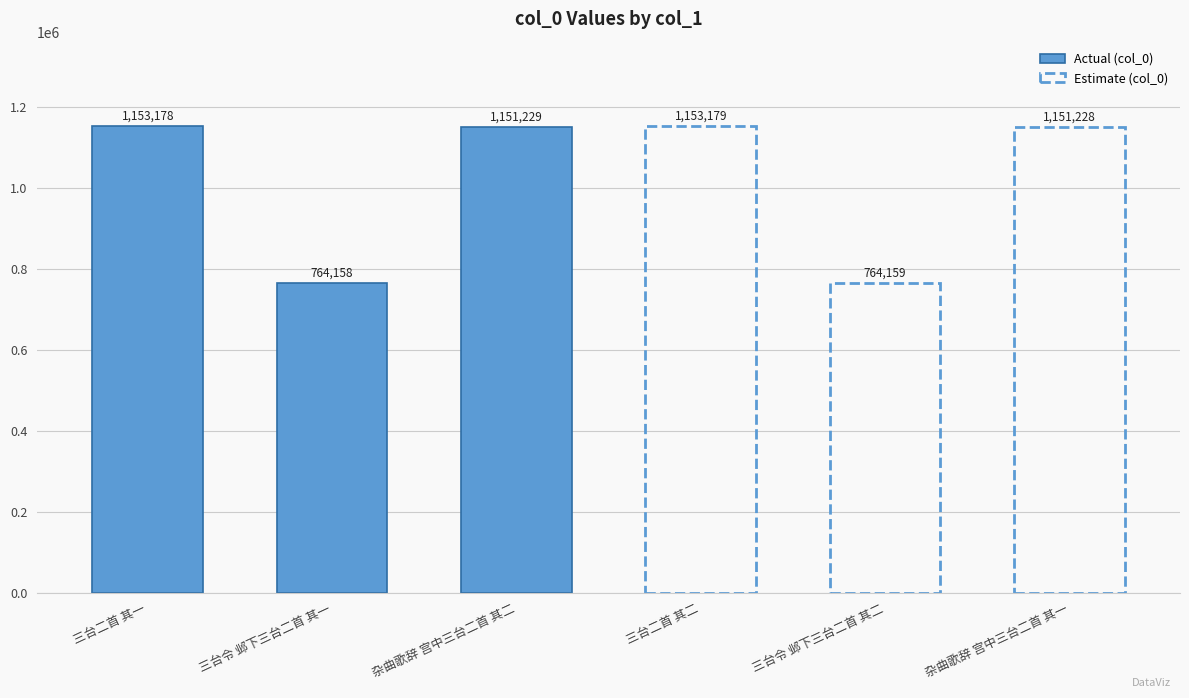

Reading left to right, extract all data points from this chart.

1153178	764158	1151229	1153179	764159	1151228